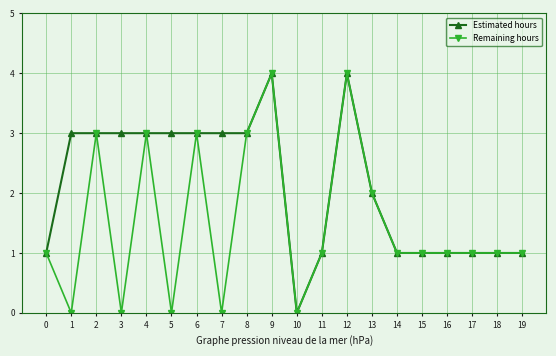

What is the maximum value for Estimated hours?

4